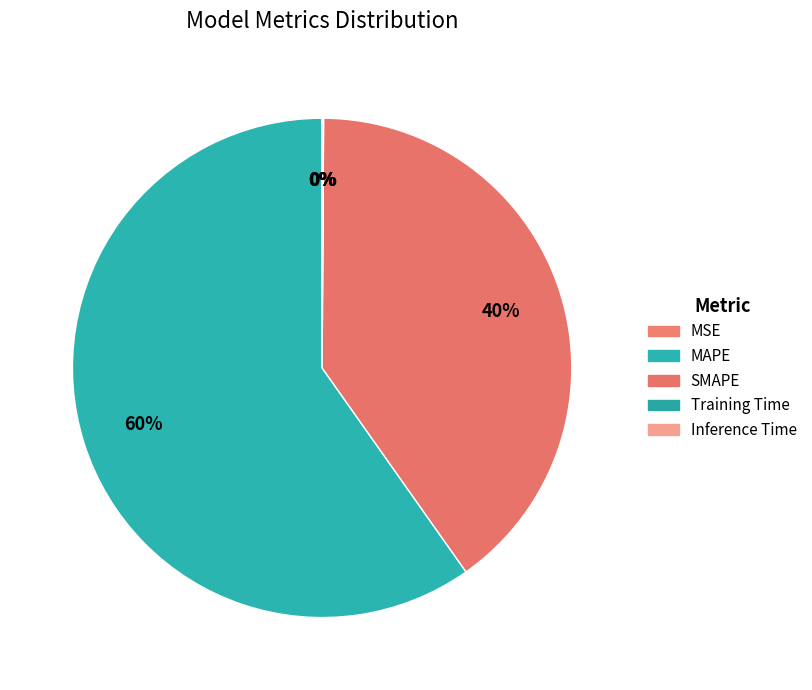

How many segments does this pie chart have?

5